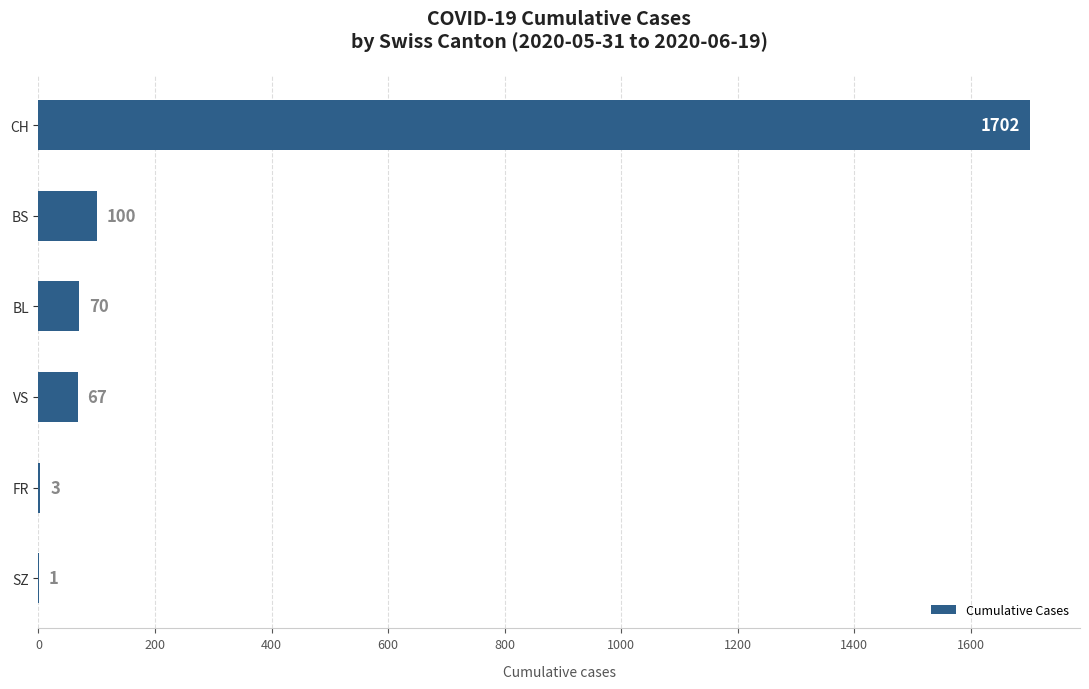

Which has a higher value, CH or SZ?

CH